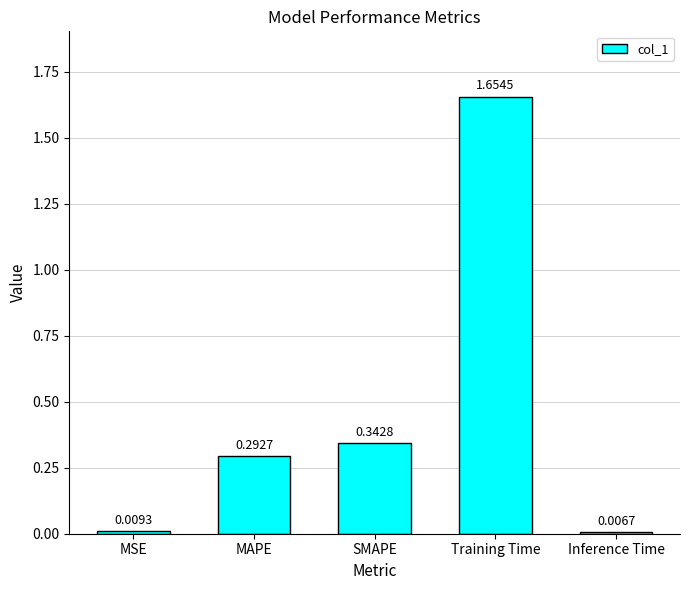

What is the difference between the values at Inference Time and Training Time?

1.6